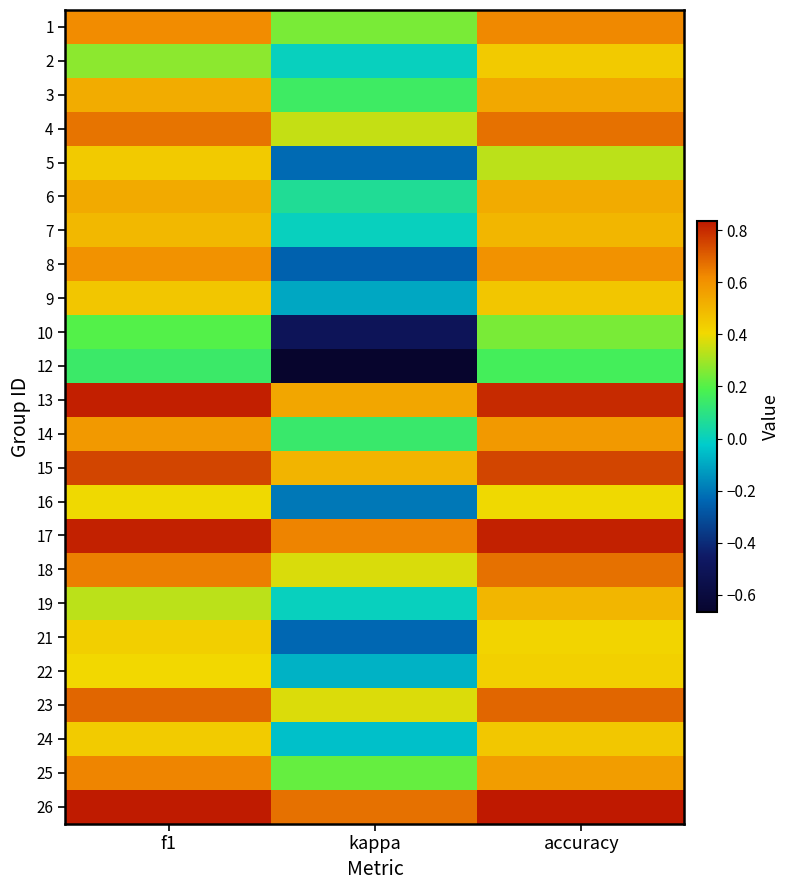

Reading left to right, what are all the values shown in this chart?

1: f1=0.6	kappa=0.2	accuracy=0.6
2: f1=0.3	kappa=0.0	accuracy=0.4
3: f1=0.5	kappa=0.2	accuracy=0.5
4: f1=0.7	kappa=0.3	accuracy=0.7
5: f1=0.4	kappa=-0.2	accuracy=0.3
6: f1=0.5	kappa=0.1	accuracy=0.5
7: f1=0.5	kappa=0.0	accuracy=0.5
8: f1=0.6	kappa=-0.2	accuracy=0.6
9: f1=0.5	kappa=-0.1	accuracy=0.5
10: f1=0.2	kappa=-0.5	accuracy=0.2
12: f1=0.1	kappa=-0.7	accuracy=0.2
13: f1=0.8	kappa=0.5	accuracy=0.8
14: f1=0.6	kappa=0.1	accuracy=0.6
15: f1=0.8	kappa=0.5	accuracy=0.8
16: f1=0.4	kappa=-0.2	accuracy=0.4
17: f1=0.8	kappa=0.6	accuracy=0.8
18: f1=0.6	kappa=0.4	accuracy=0.7
19: f1=0.3	kappa=0.0	accuracy=0.5
21: f1=0.4	kappa=-0.2	accuracy=0.4
22: f1=0.4	kappa=-0.1	accuracy=0.4
23: f1=0.7	kappa=0.4	accuracy=0.7
24: f1=0.4	kappa=-0.0	accuracy=0.5
25: f1=0.6	kappa=0.2	accuracy=0.6
26: f1=0.8	kappa=0.7	accuracy=0.8